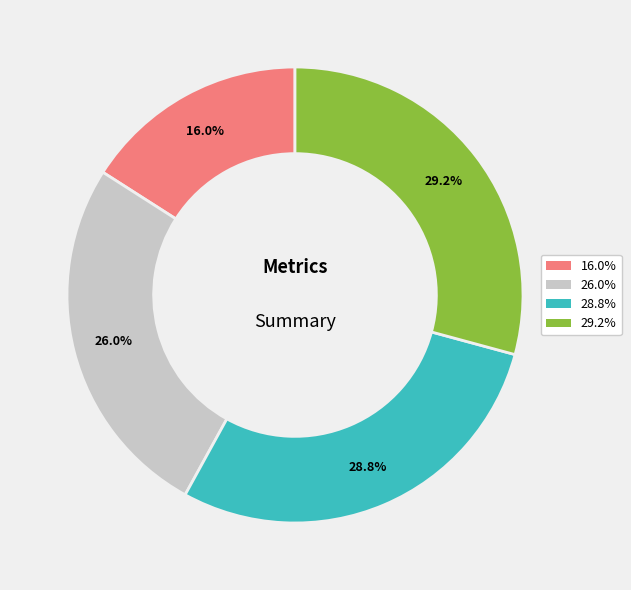

Is there any slice that represents more than half of the pie?

No